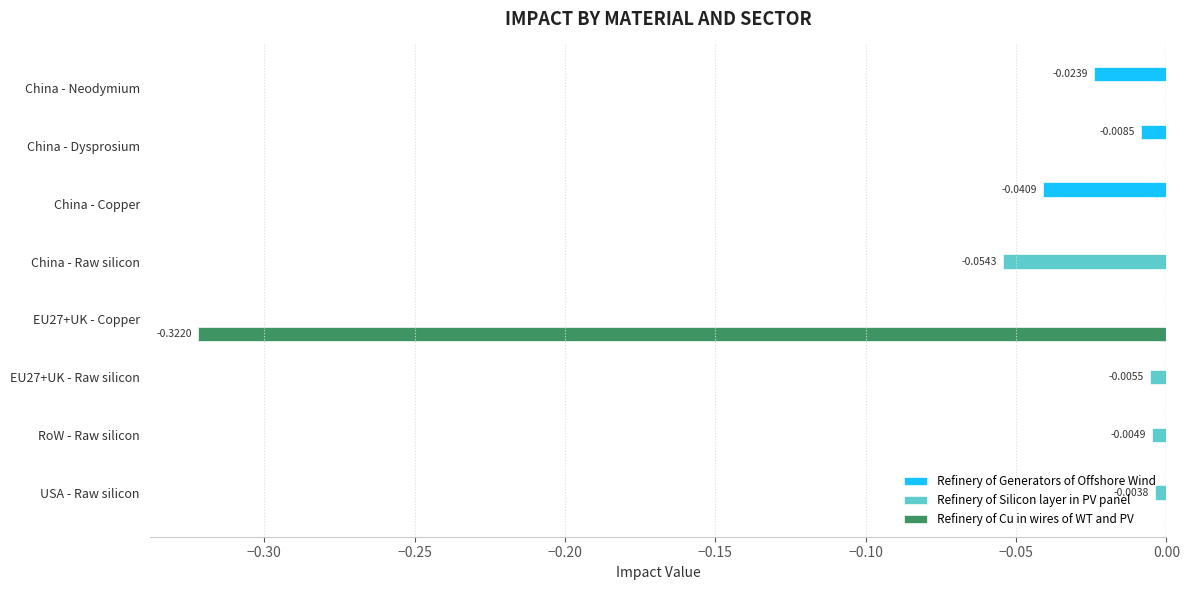

Which series changed the most between China - Neodymium and China - Raw silicon?

Refinery of Silicon layer in PV panel